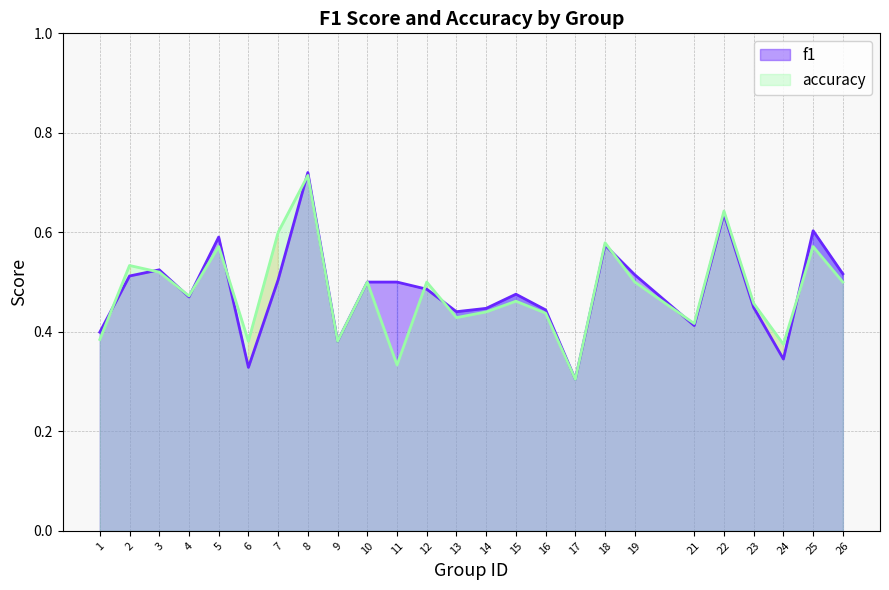

Is it true that accuracy equals 0.8 at 14?

False